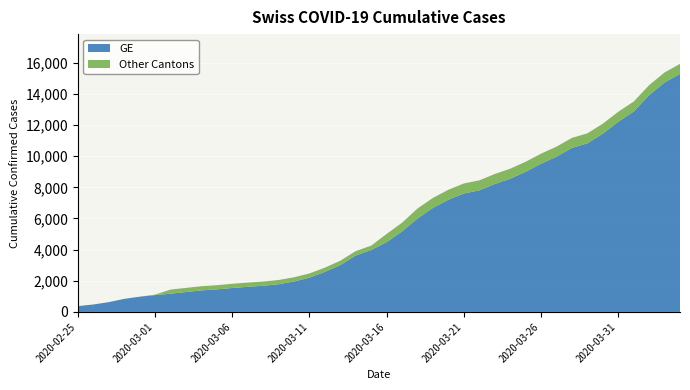

Reading left to right, transcribe all the data shown in this chart.

GE: 2020-02-25=375	2020-02-26=479	2020-02-27=630	2020-02-28=840	2020-02-29=981	2020-03-01=1083	2020-03-02=1171	2020-03-03=1278	2020-03-04=1384	2020-03-05=1447	2020-03-06=1538	2020-03-07=1614	2020-03-08=1681	2020-03-09=1780	2020-03-10=1955	2020-03-11=2201	2020-03-12=2574	2020-03-13=3010	2020-03-14=3627	2020-03-15=3978	2020-03-16=4485	2020-03-17=5174	2020-03-18=6002	2020-03-19=6681	2020-03-20=7205	2020-03-21=7607	2020-03-22=7807	2020-03-23=8213	2020-03-24=8554	2020-03-25=9000	2020-03-26=9520	2020-03-27=9971	2020-03-28=10533	2020-03-29=10825	2020-03-30=11444	2020-03-31=12210	2020-04-01=12863	2020-04-02=13919	2020-04-03=14733	2020-04-04=15284
CH: 2020-02-25=375	2020-02-26=479	2020-02-27=630	2020-02-28=840	2020-02-29=981	2020-03-01=1113	2020-03-02=1436	2020-03-03=1544	2020-03-04=1652	2020-03-05=1715	2020-03-06=1809	2020-03-07=1885	2020-03-08=1952	2020-03-09=2051	2020-03-10=2226	2020-03-11=2472	2020-03-12=2845	2020-03-13=3291	2020-03-14=3908	2020-03-15=4259	2020-03-16=5012	2020-03-17=5731	2020-03-18=6644	2020-03-19=7323	2020-03-20=7847	2020-03-21=8249	2020-03-22=8449	2020-03-23=8855	2020-03-24=9196	2020-03-25=9642	2020-03-26=10162	2020-03-27=10613	2020-03-28=11175	2020-03-29=11467	2020-03-30=12086	2020-03-31=12852	2020-04-01=13505	2020-04-02=14561	2020-04-03=15375	2020-04-04=15926